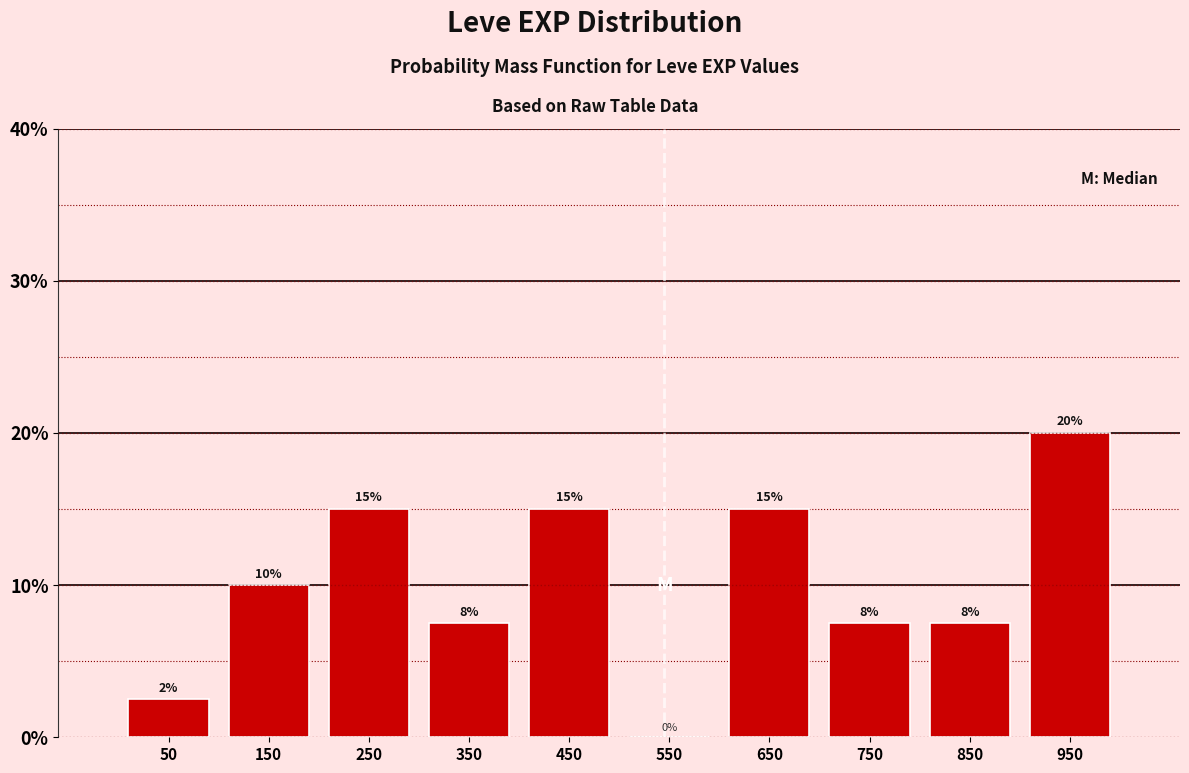

Over which range of the x-axis is the bar tallest?

900 to 1000